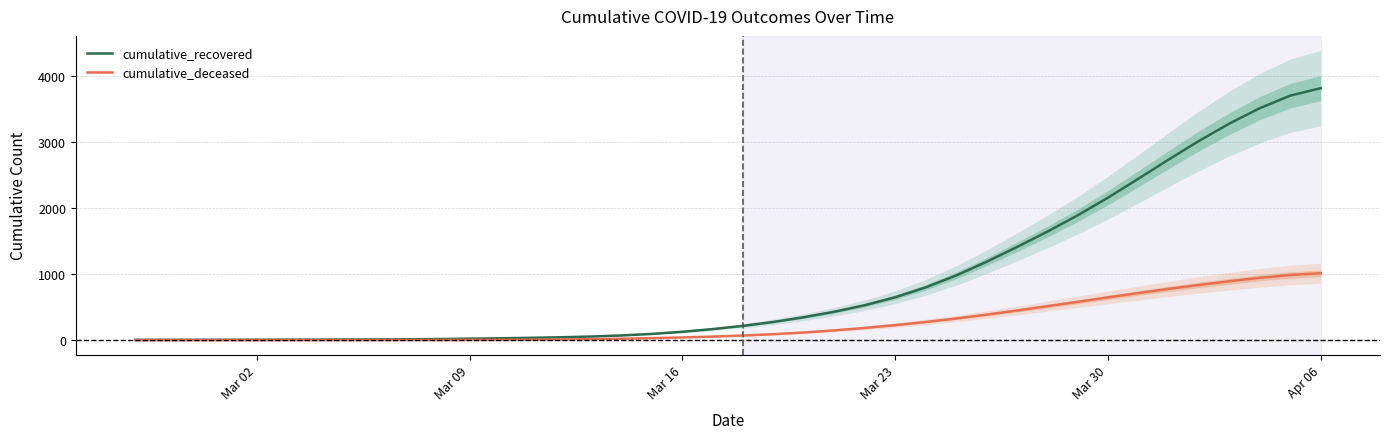

True or false: cumulative_deceased and cumulative_recovered intersect in this chart.

False